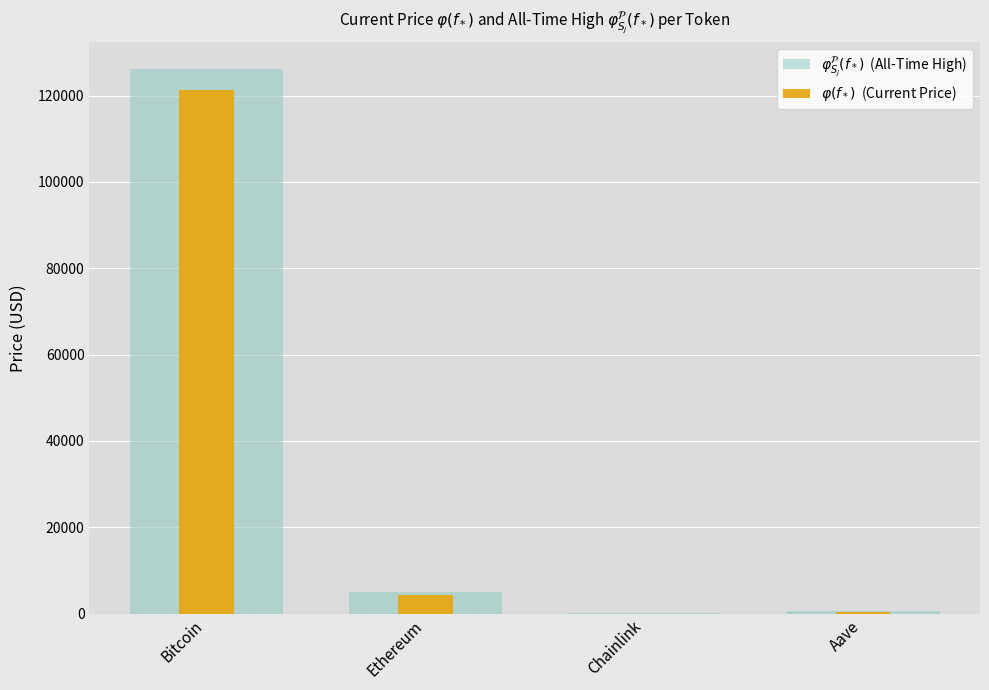

What is the label of the 3rd bar from the left?

Chainlink